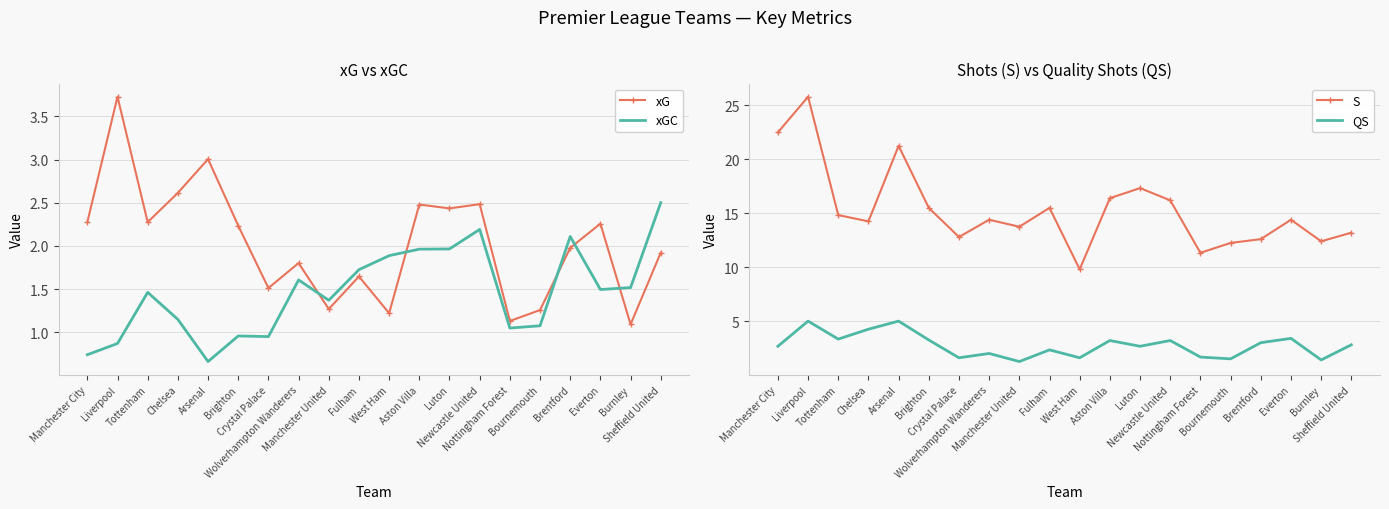

What is the average value of the xG series?

2.0